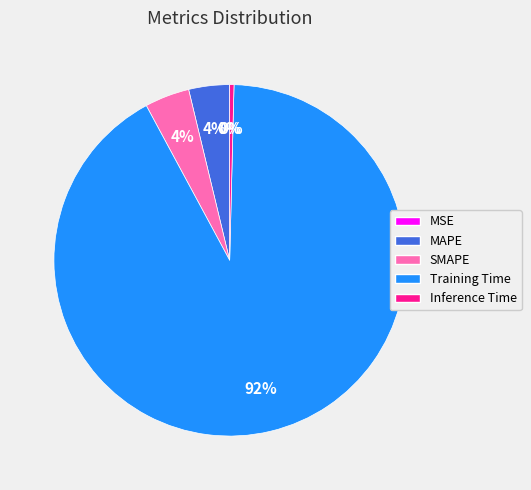

Does Training Time represent more than half of the total?

Yes